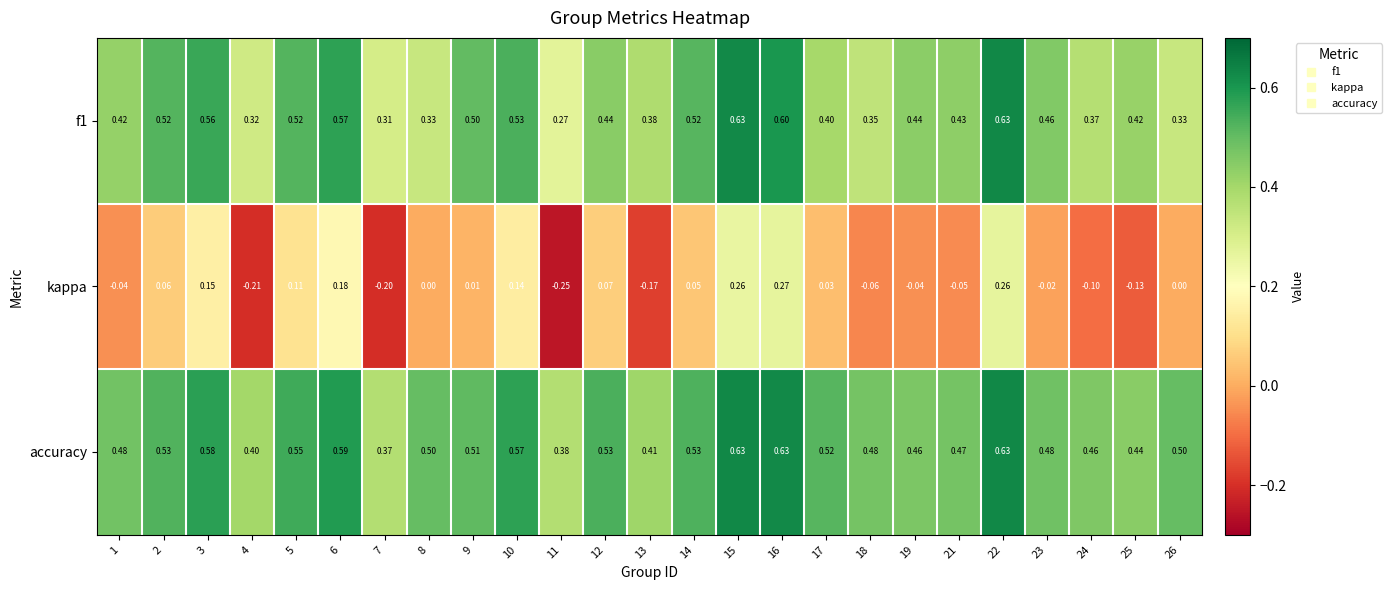

Which series has the largest total across all categories?

accuracy